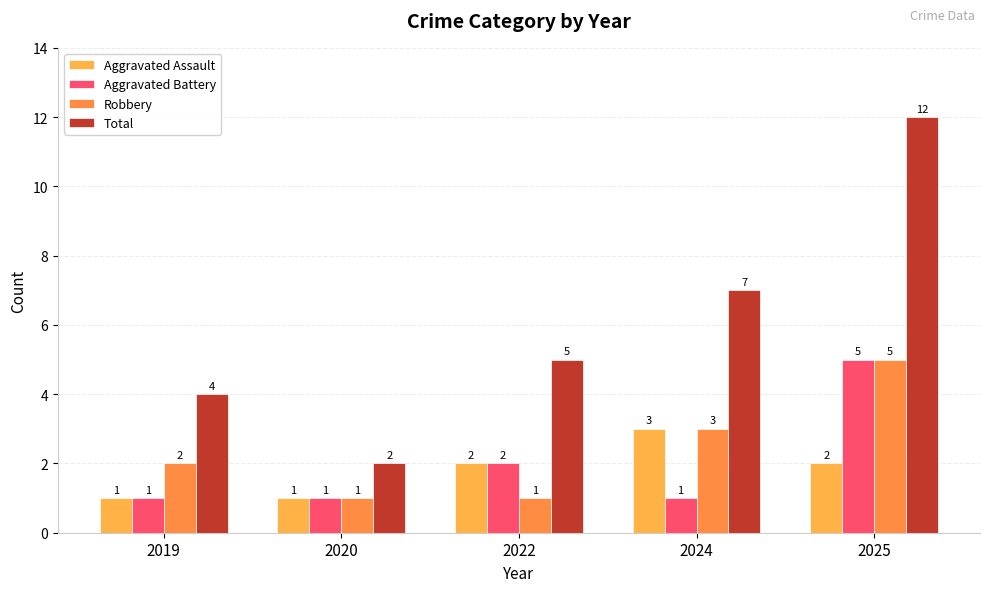

At which category is the sum across all series the highest?

2025